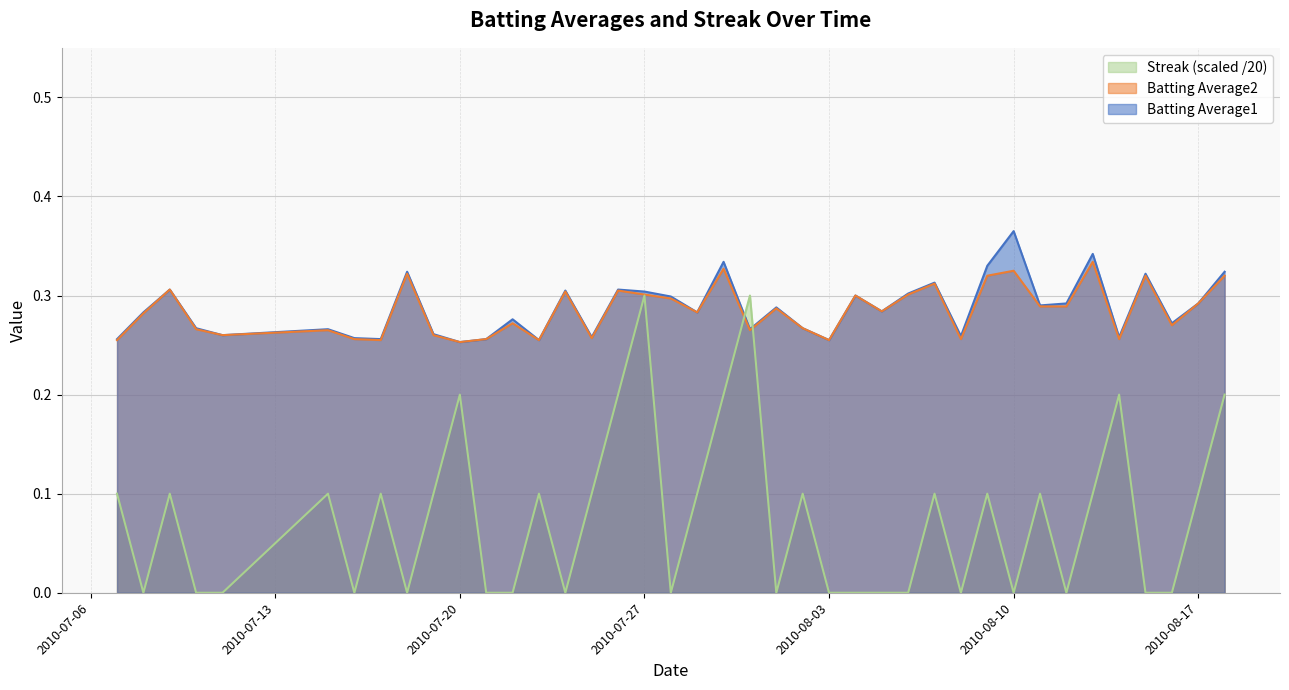

What is the greatest value displayed?

0.4